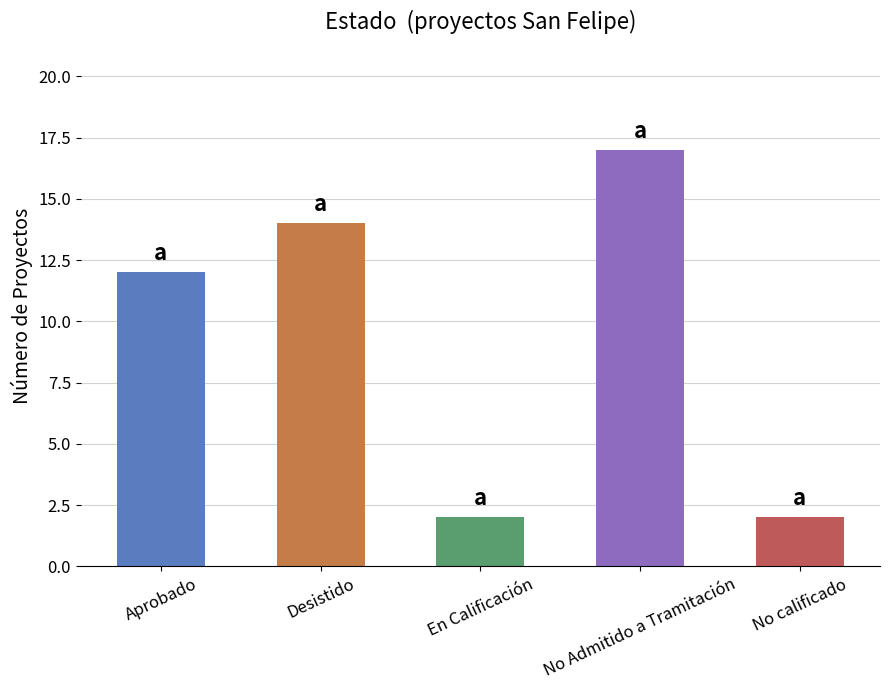

What is the maximum value shown in the chart?

17